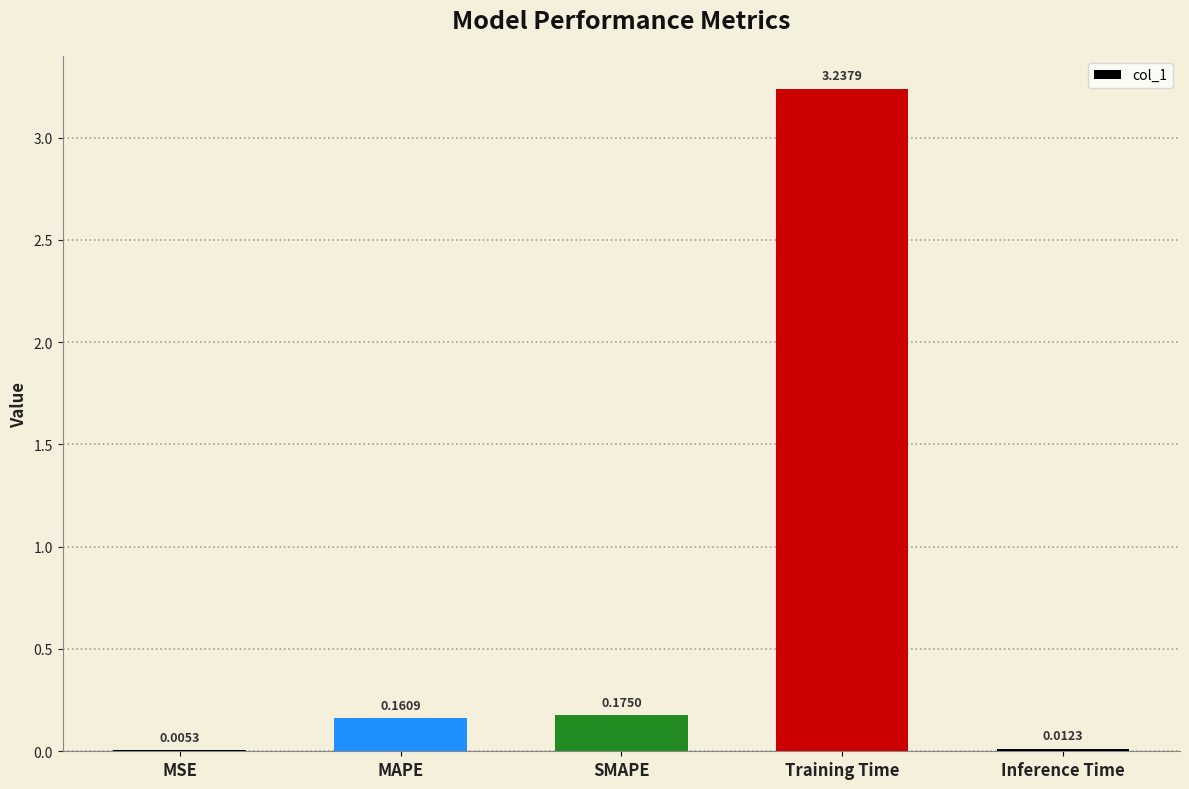

Which has a higher value, MSE or SMAPE?

SMAPE